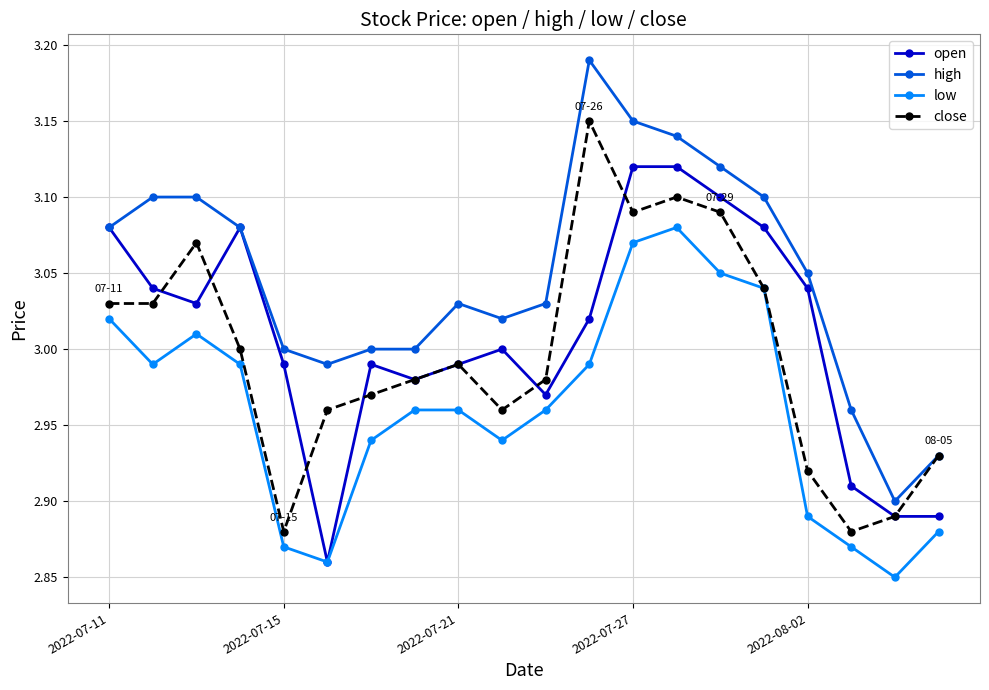

Which series has the largest range (max minus min)?

high